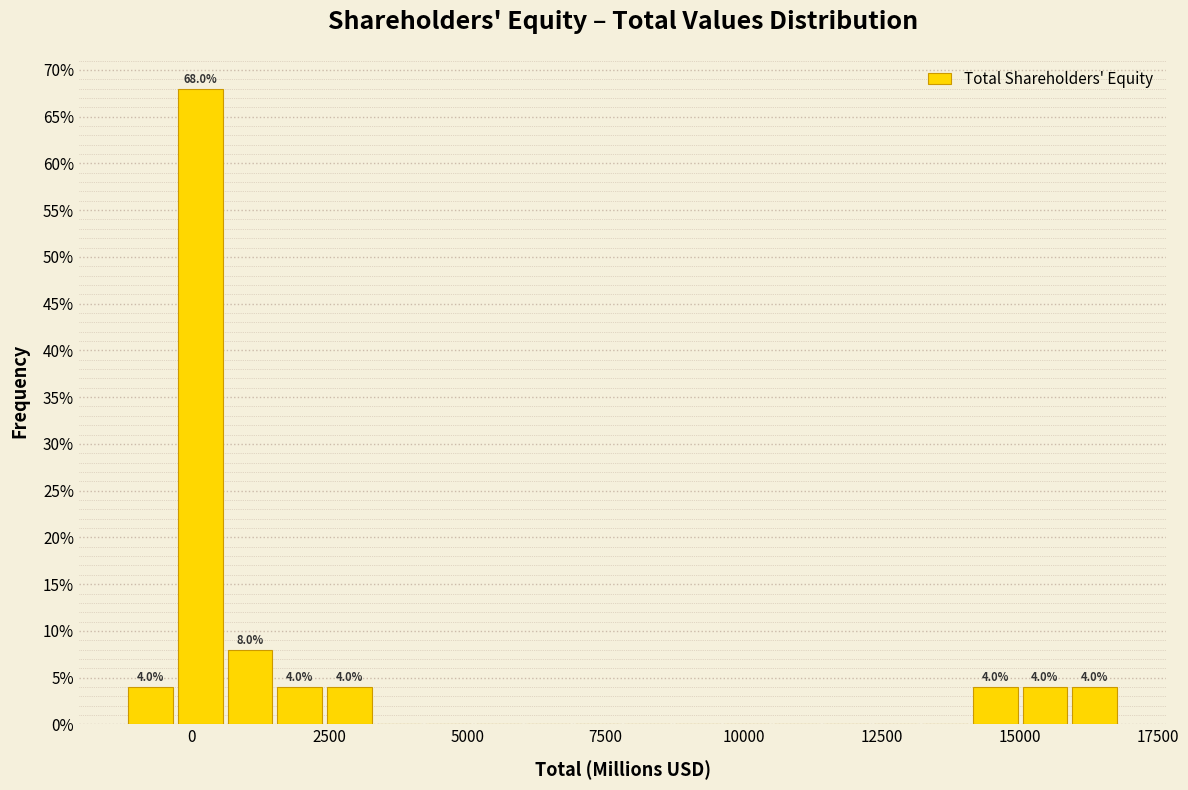

Read against the x-axis, roughly where is the centre of the tallest bar?

0